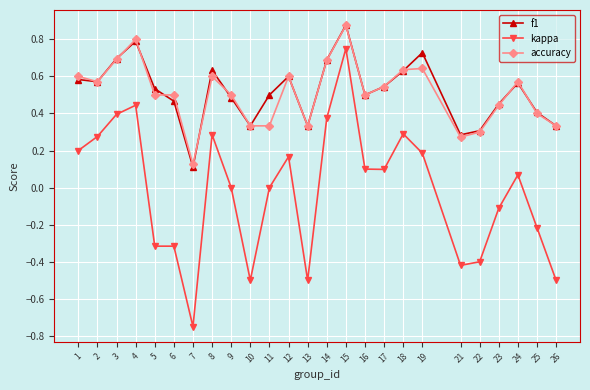

The kappa series shows 0.1 at 17. True or false?

True